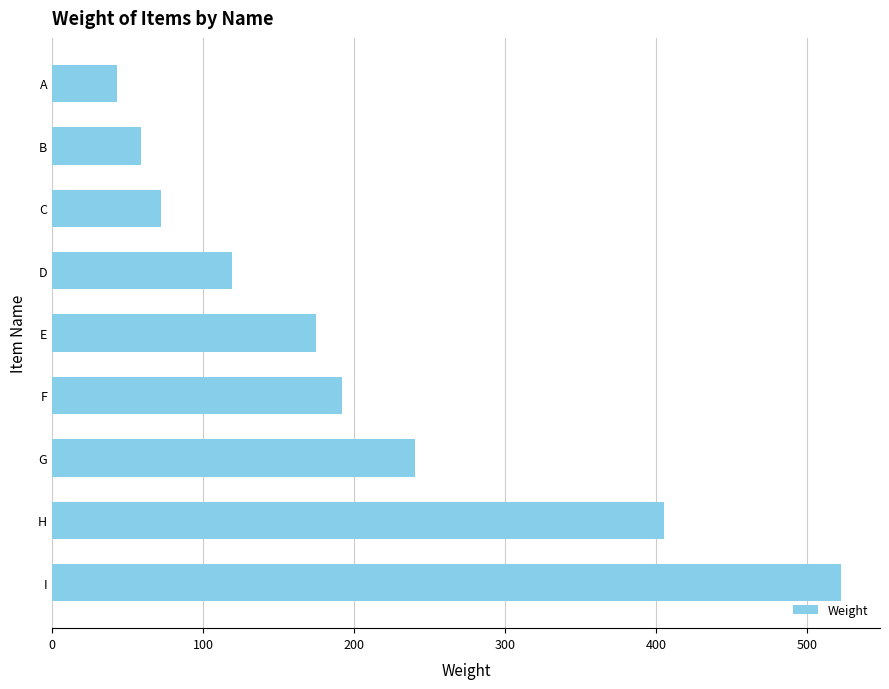

True or false: the data shows 259 at H.

False